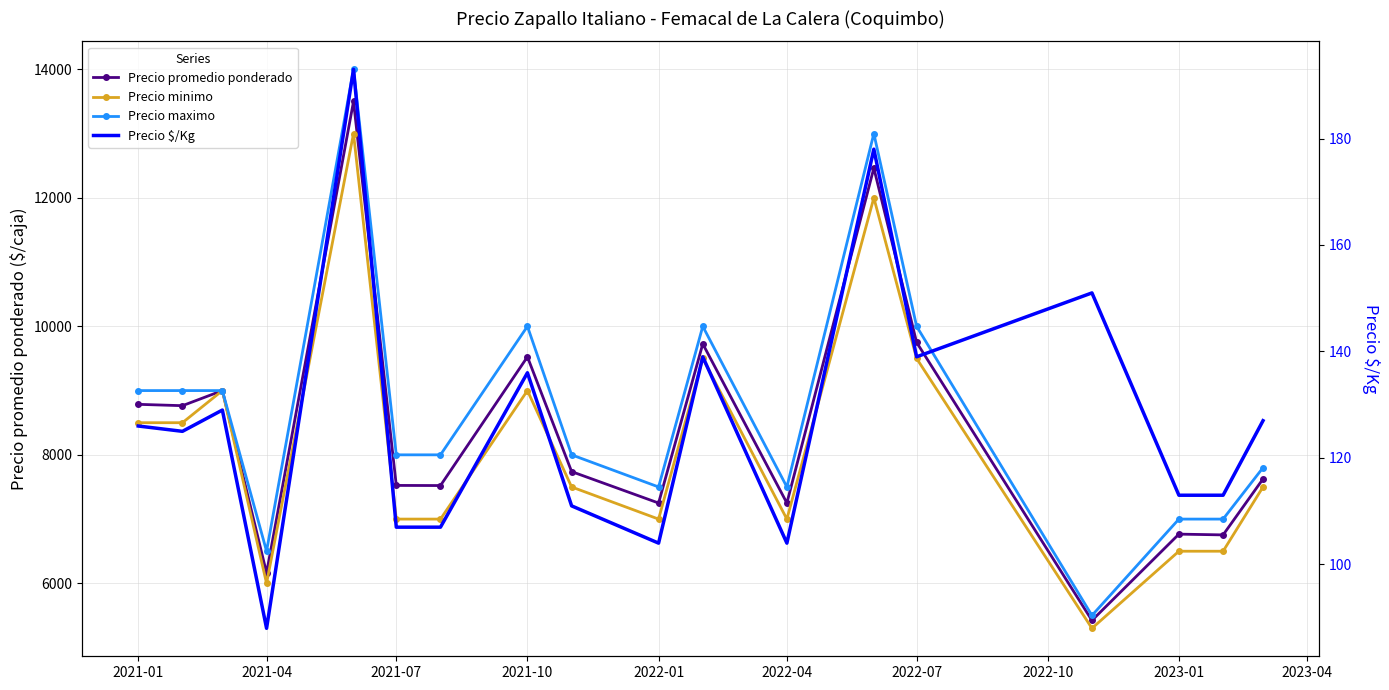

How many data points in Precio promedio ponderado are less than 7739?

9